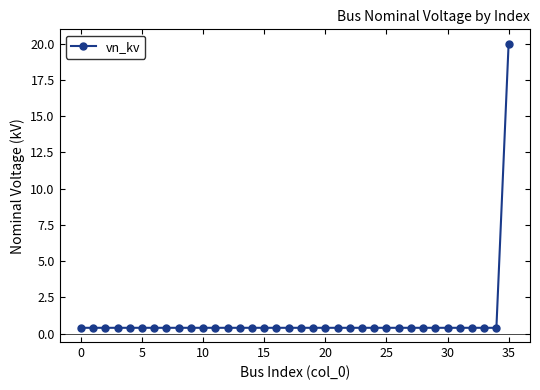

What is the sum of all values?

34.0